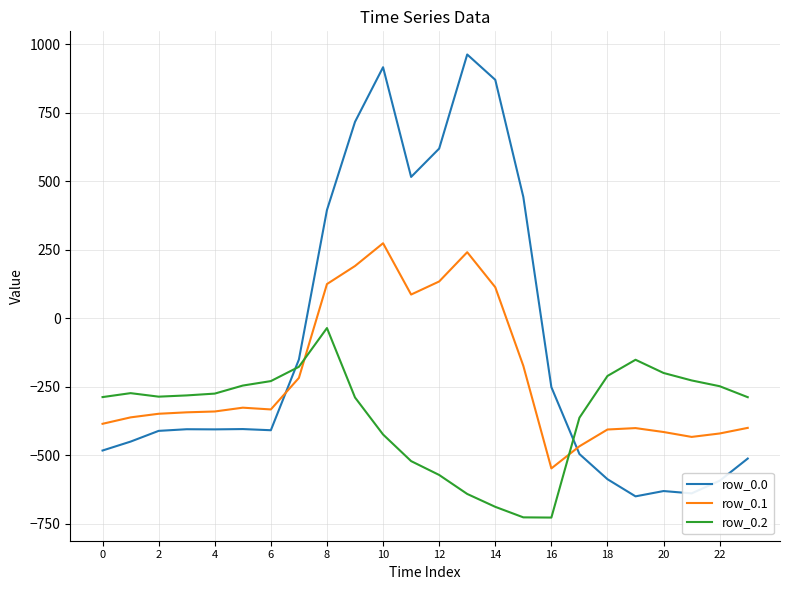

What is the minimum value shown in the chart?

-726.6